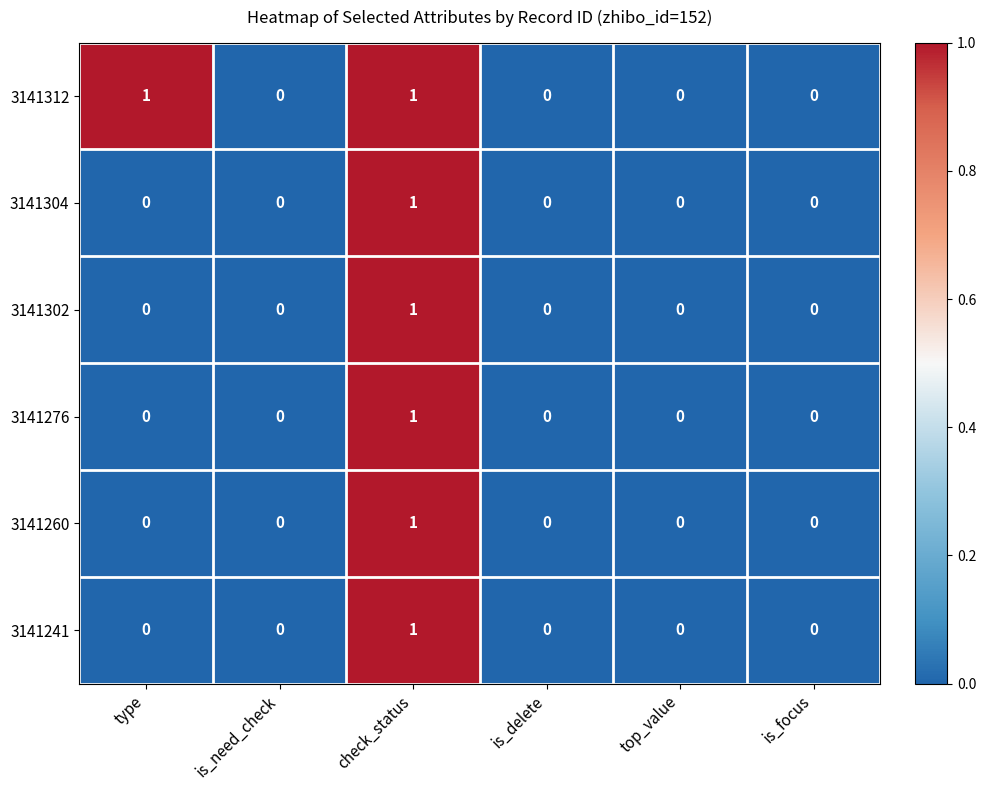

The 3141312 series shows -1 at is_need_check. True or false?

False